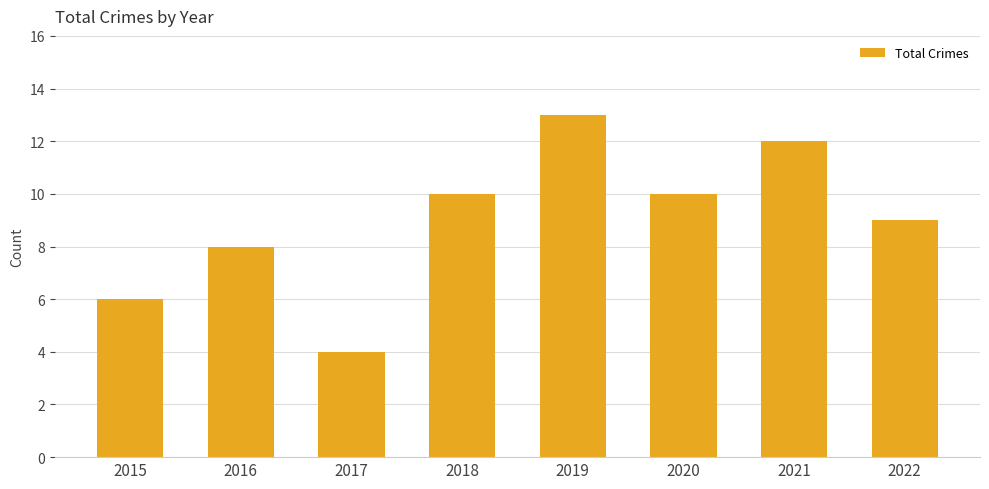

What is the sum of all values?

72